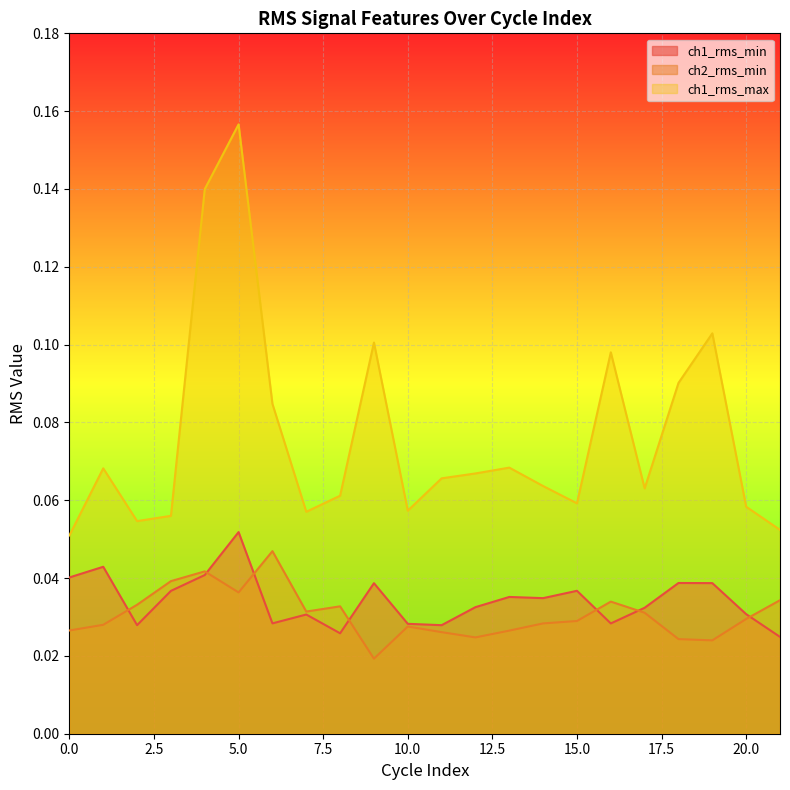

At which category is the sum across all series the highest?

5.0